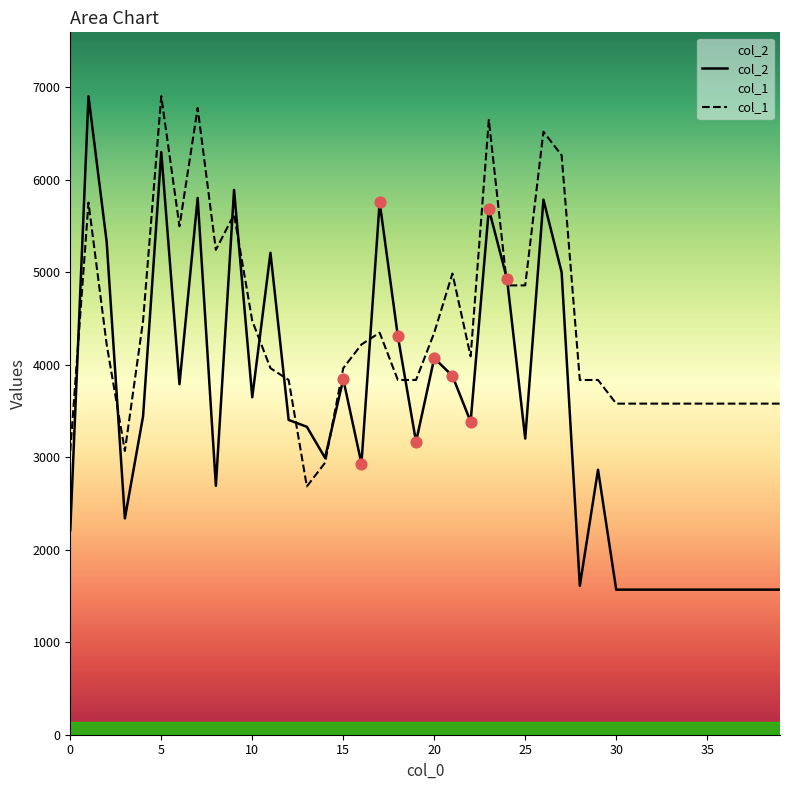

What are all the series names shown in the legend?

col_2, col_1